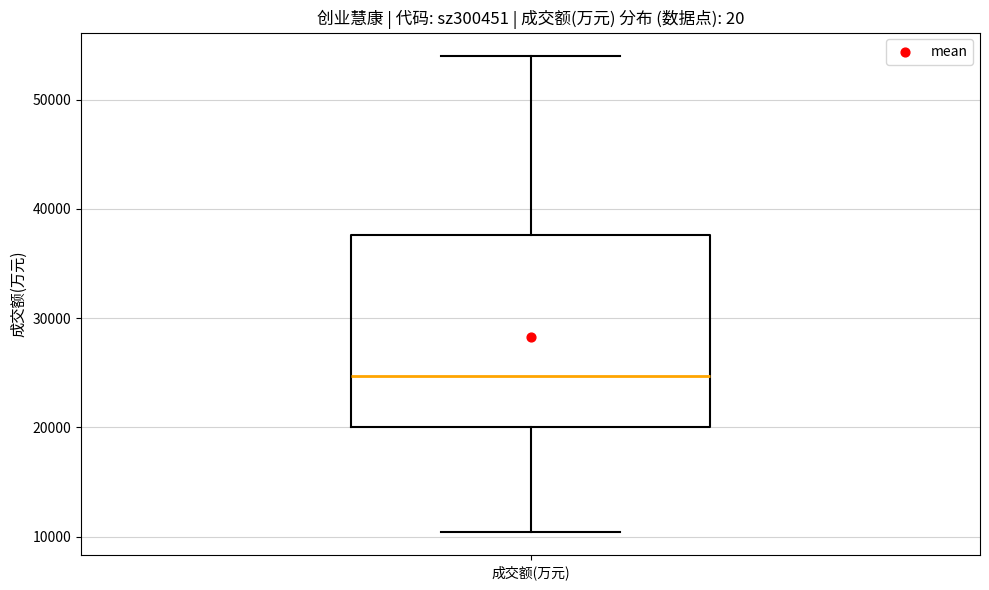

Where does the lower whisker of the box for 成交额(万元) end on the y-axis? The values are not printed on the chart, so give them approximately, as read against the axis.

10000